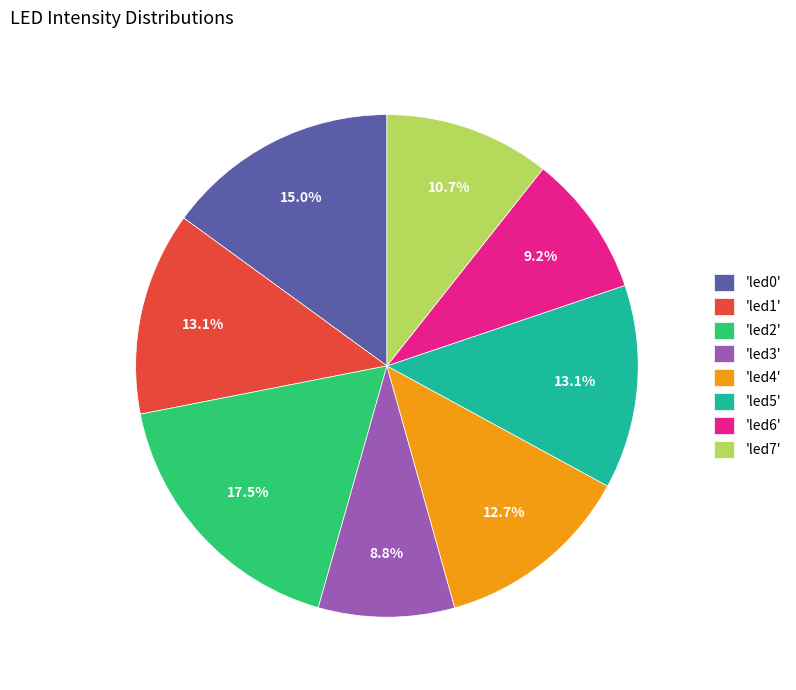

Is there a majority slice in this chart?

No